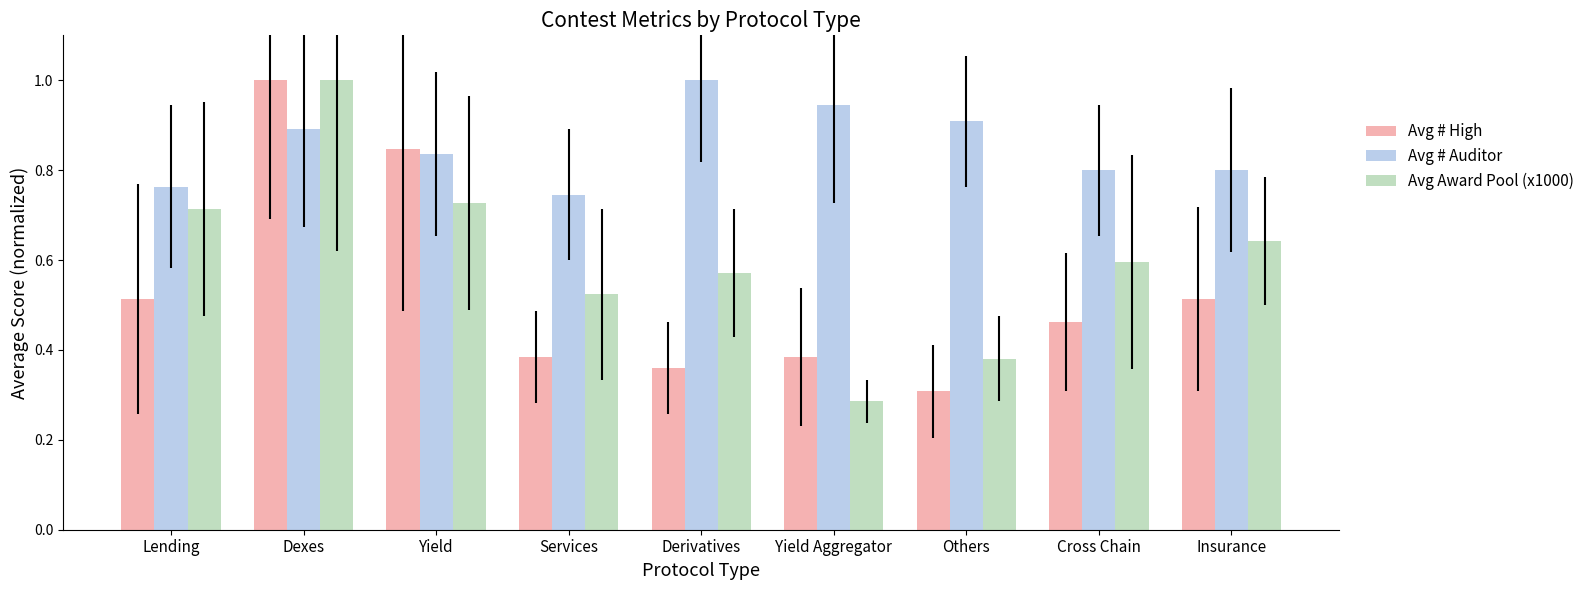

Where is Avg # High nearest to the value 0?

Others